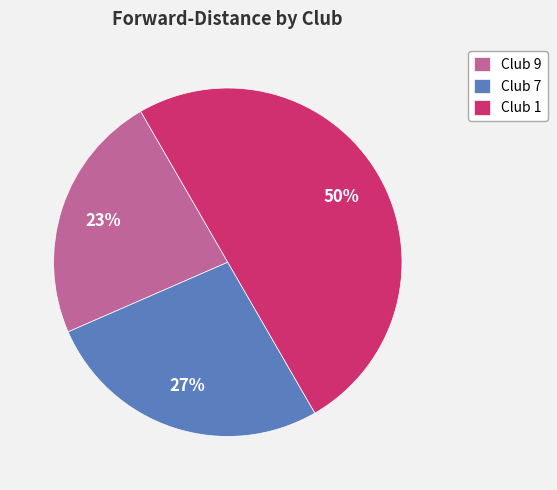

To the nearest percent, what is the combined percentage of Club 1 and Club 7?

77%